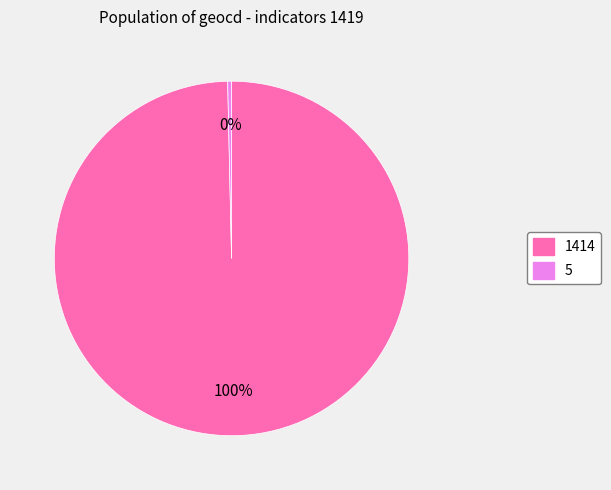

The 5 slice represents 0% of the pie. True or false?

True